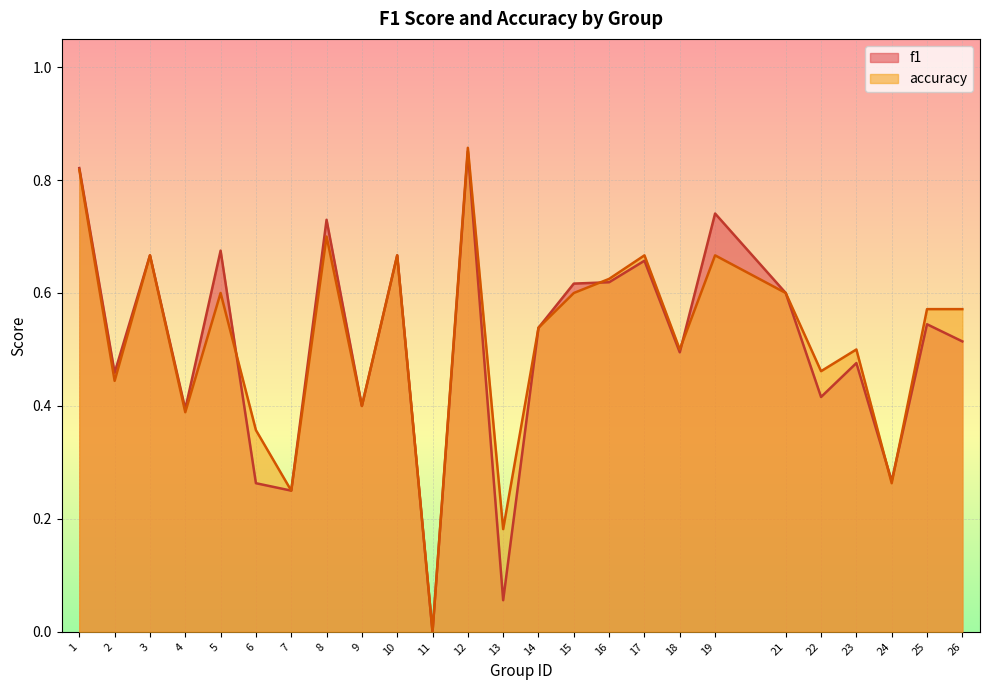

Which series has the widest spread of values?

accuracy